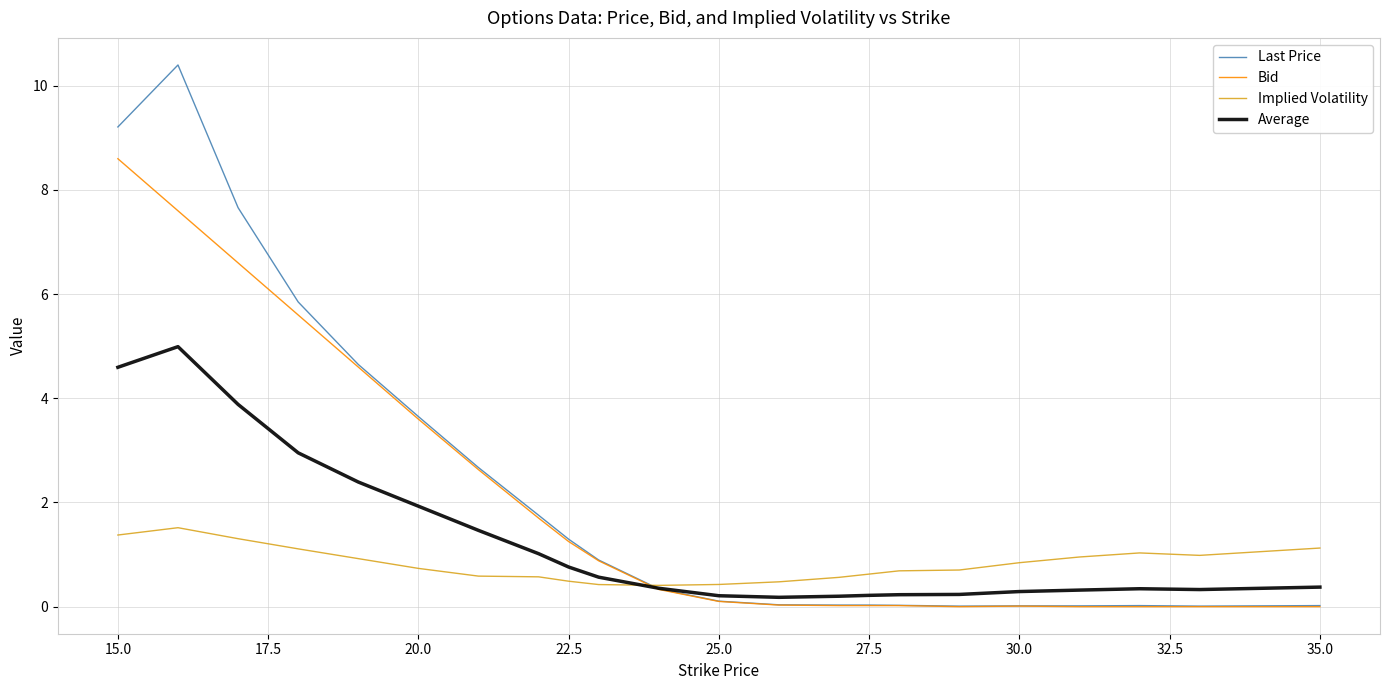

Between 22.5 and 25.0, which series saw the biggest shift?

Last Price